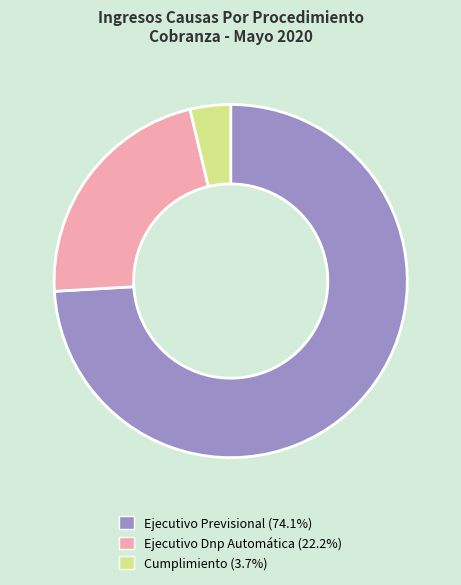

Count the number of slices in the pie.

3